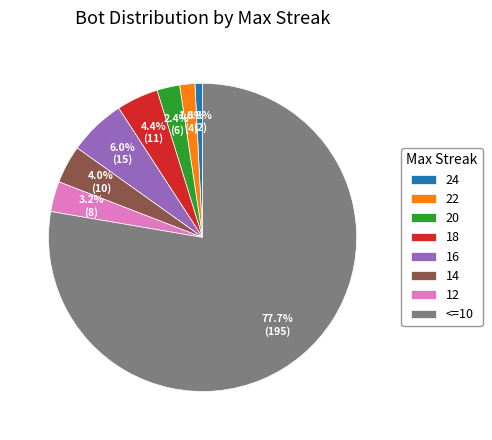

Is there a majority slice in this chart?

Yes